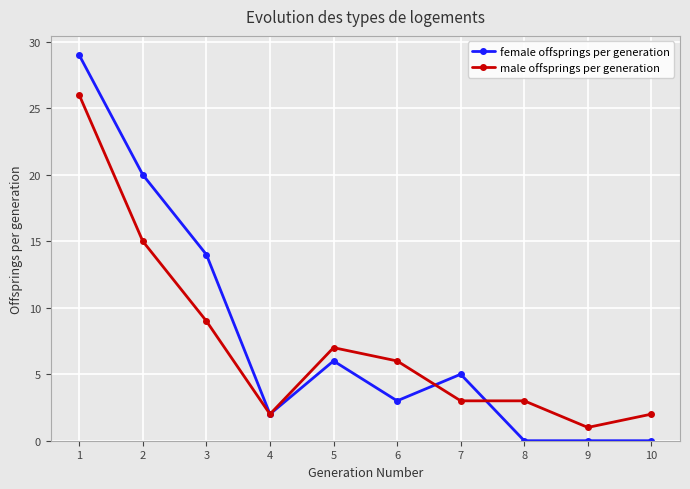

True or false: male offsprings per generation has more than 2 interior local peaks.

False